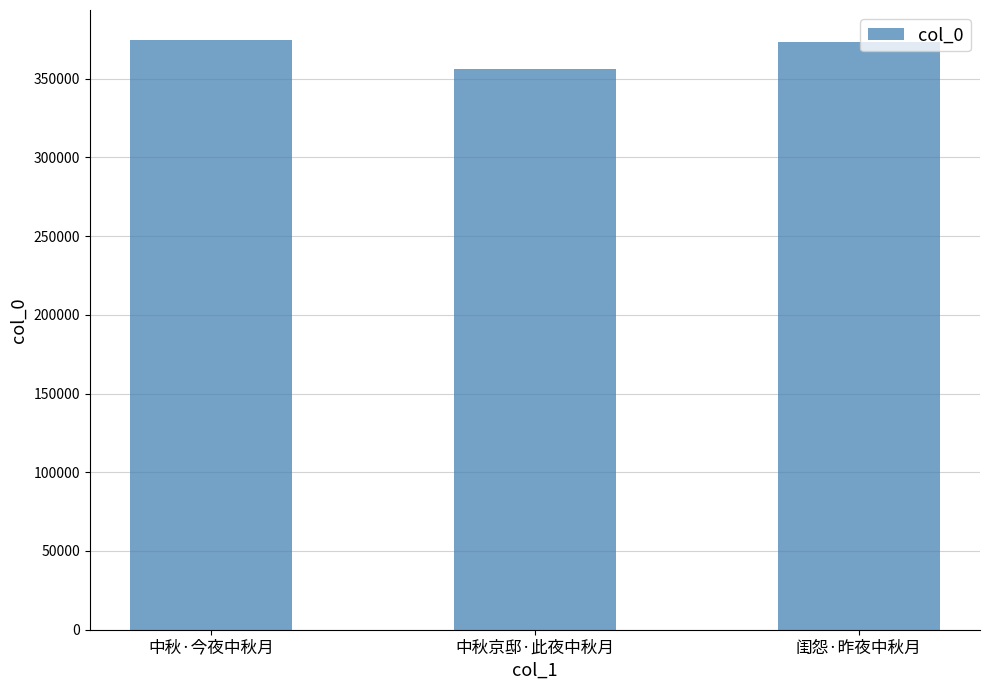

Reading left to right, transcribe all the data shown in this chart.

374817	356251	373005